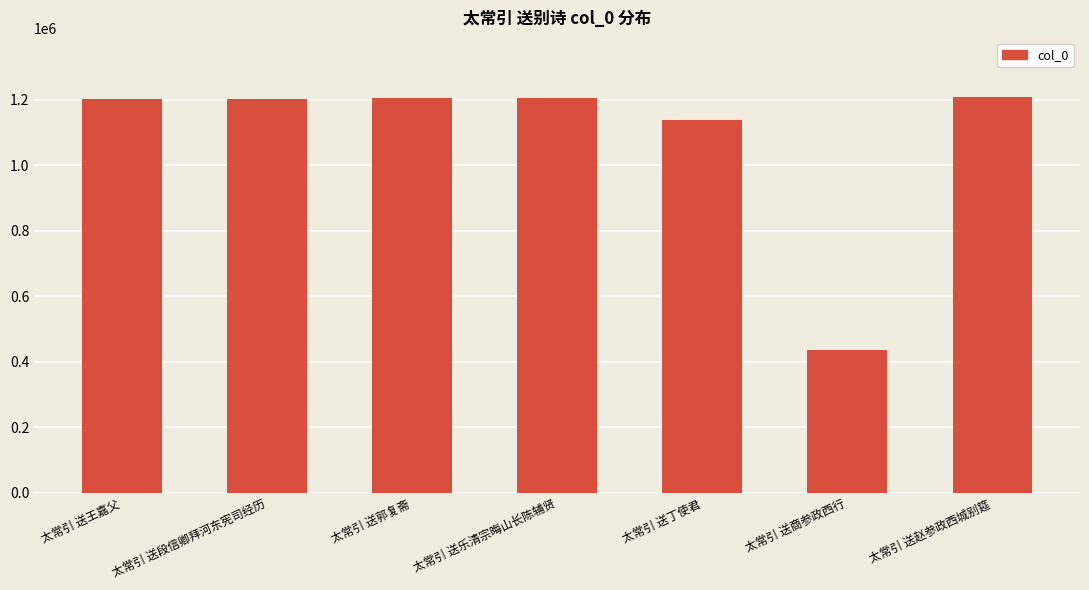

At which label is the value closest to 820788?

太常引 送丁使君